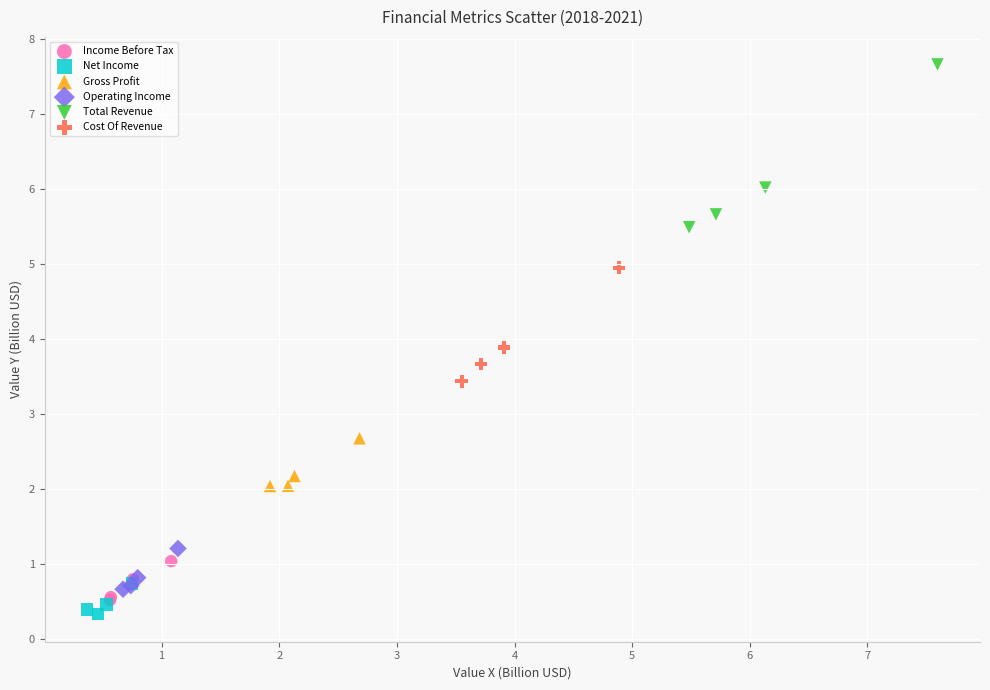

Which series has the largest Y range (max minus min)?

Total Revenue